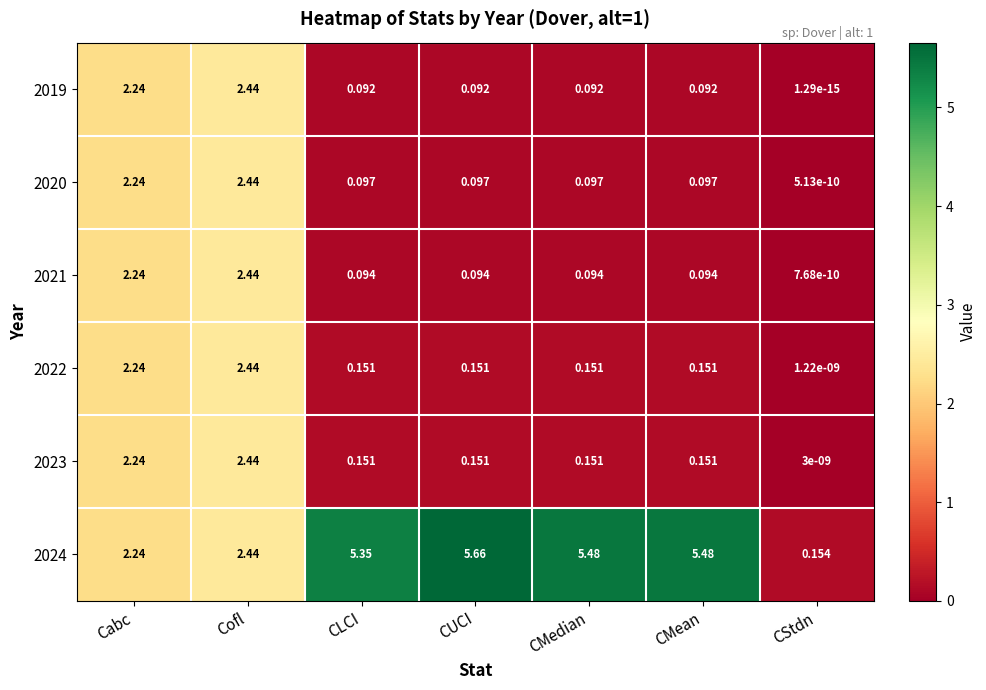

At which label does 2024 first exceed 5?

CLCI